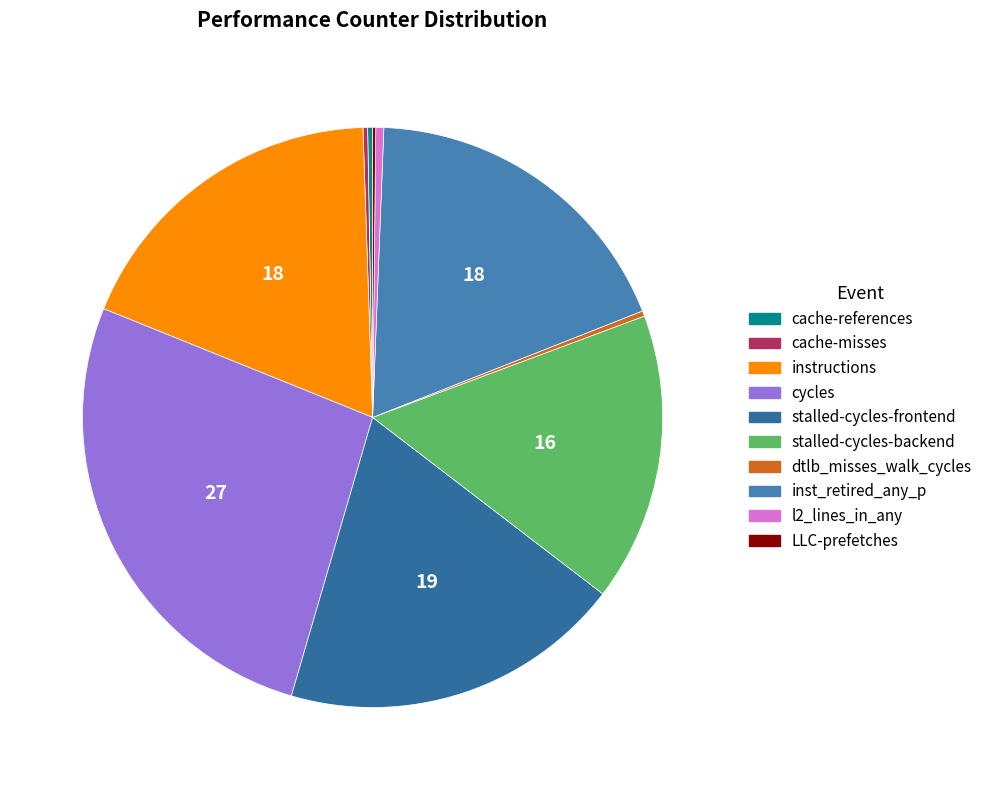

What is the largest slice in the pie chart?

cycles